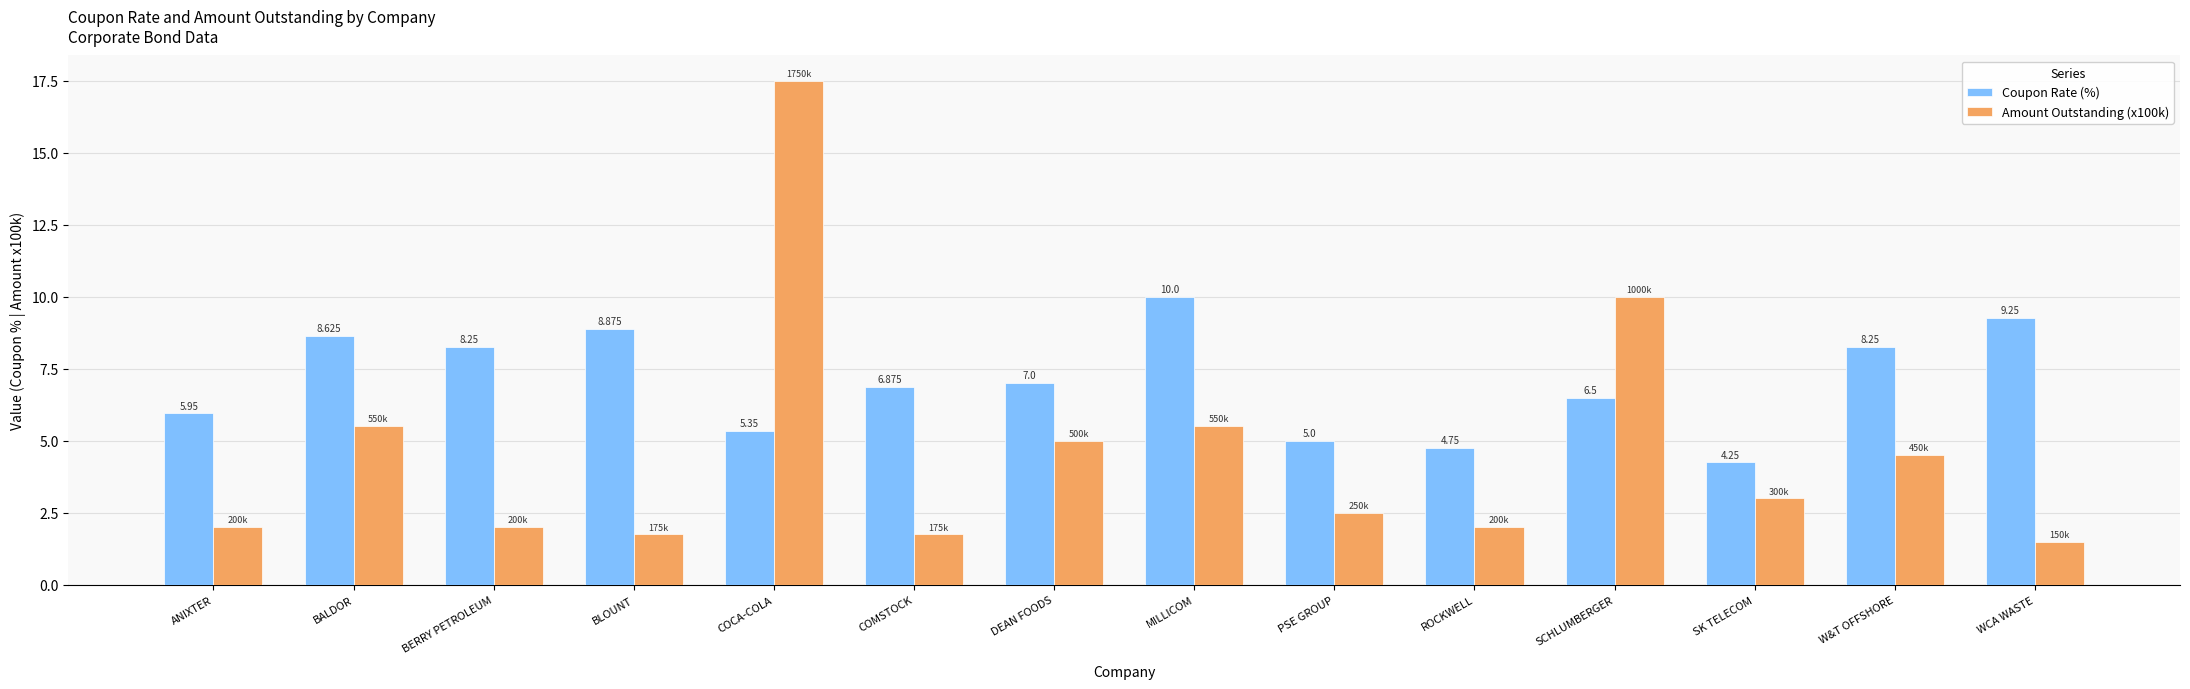

What is the difference between the second highest and minimum values in the Coupon Rate (%) series?

5.0